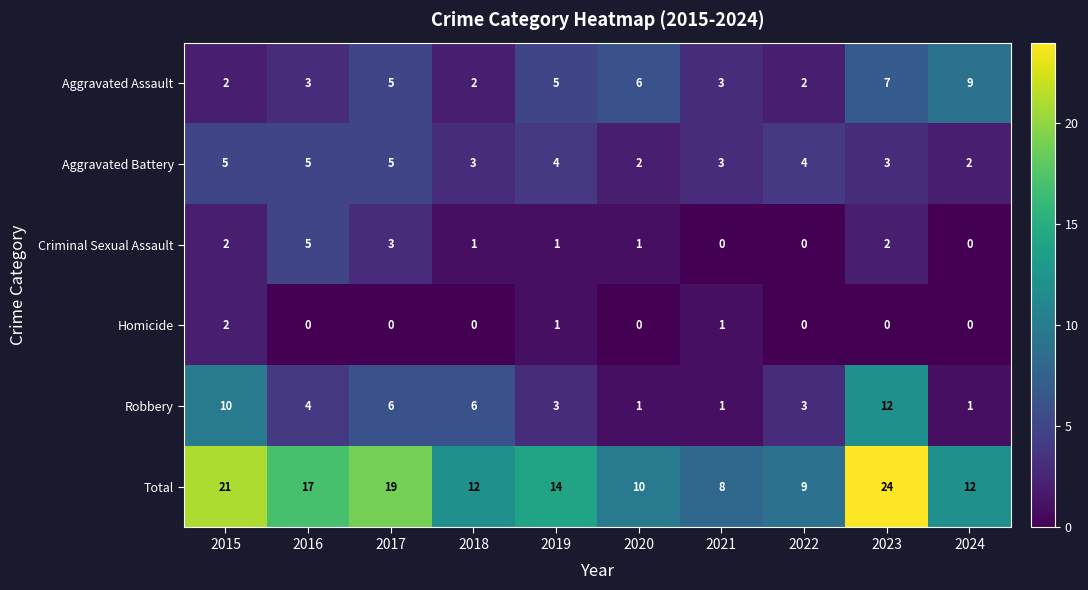

What is the sum of all Criminal Sexual Assault values?

15